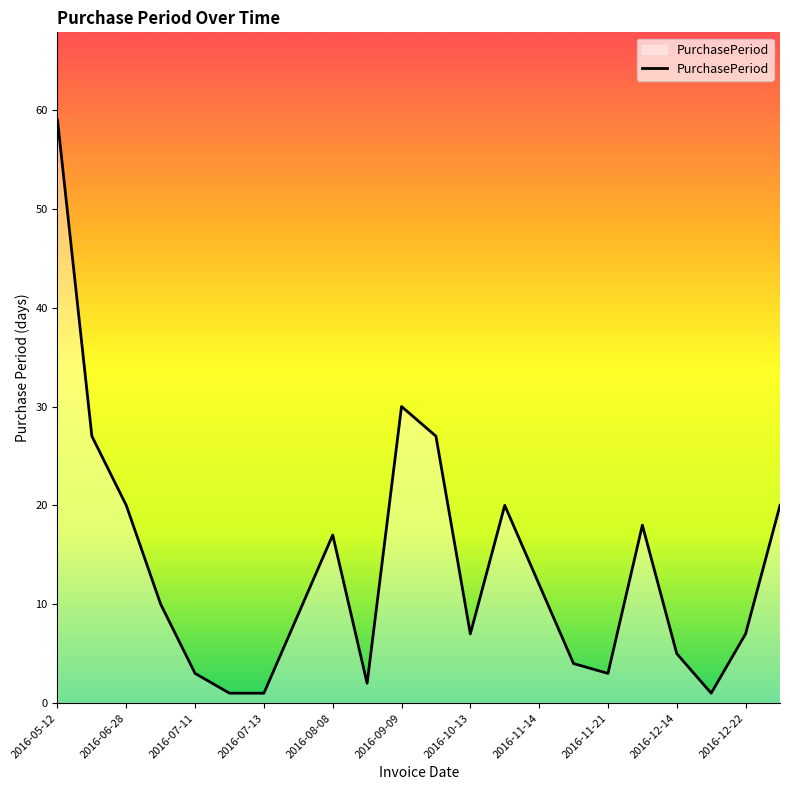

How many distinct data groups are displayed?

1